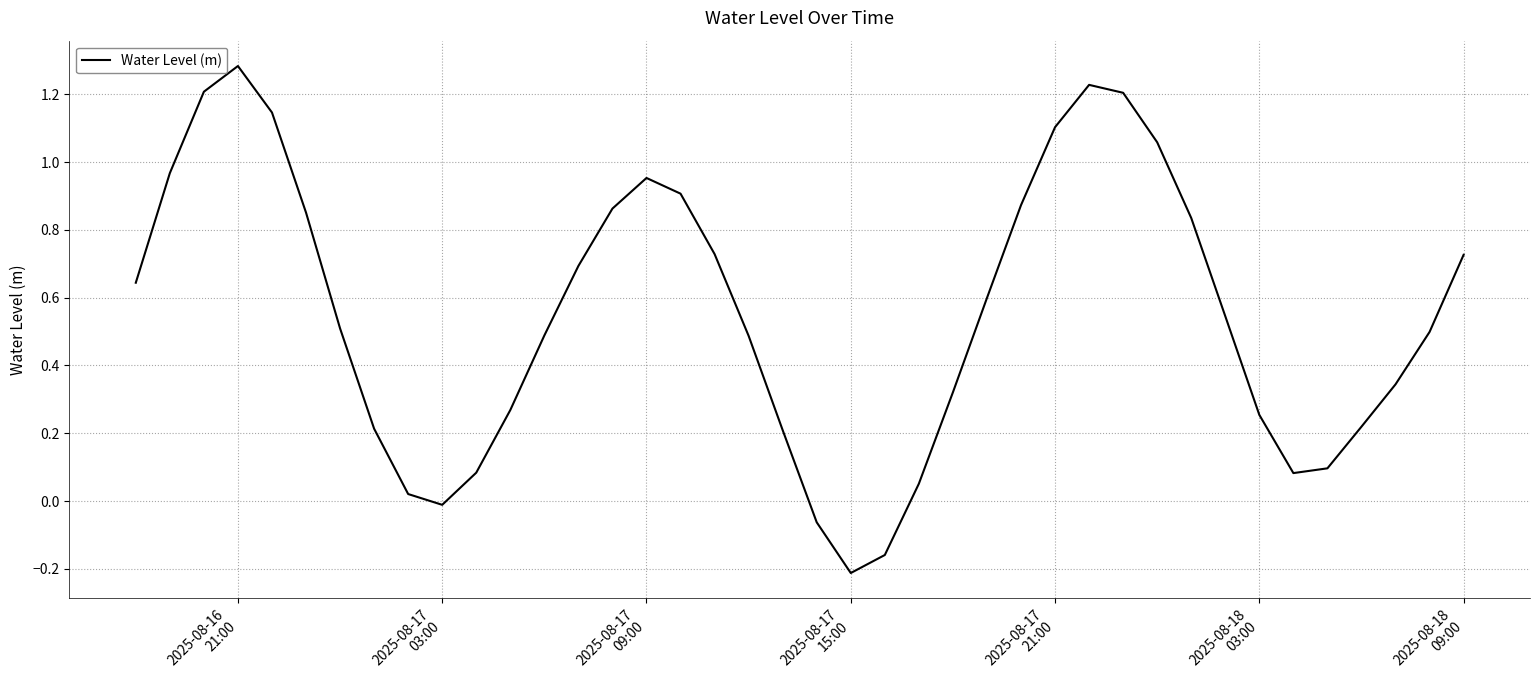

How many lines are shown in the chart?

1